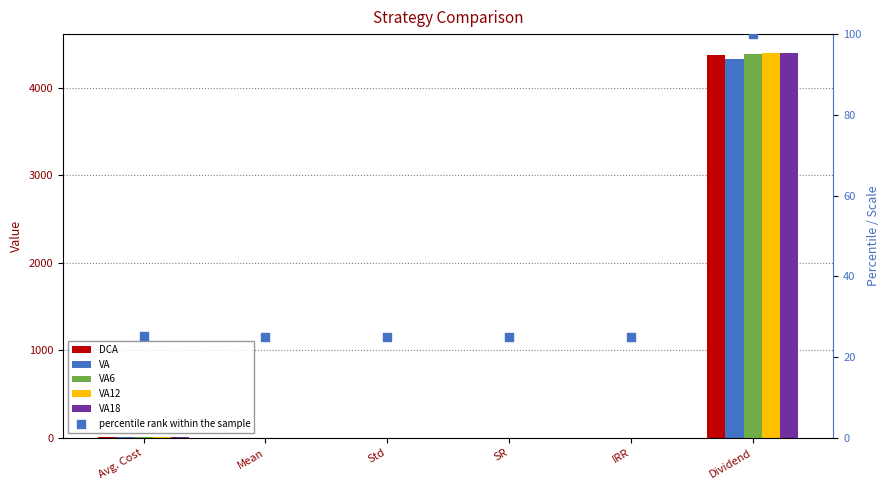

Which series contains the highest Y value?

VA12